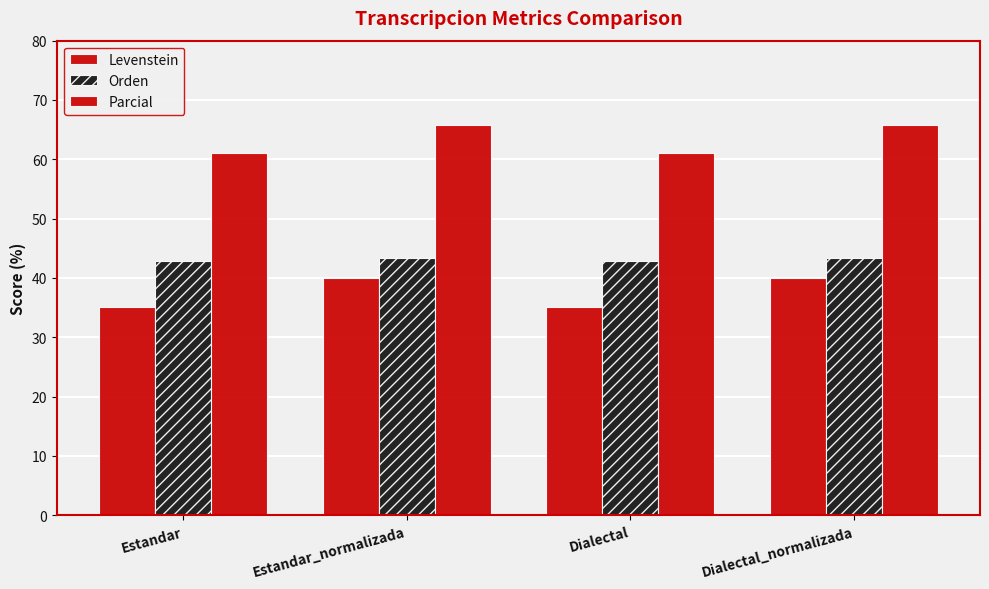

How many bars are there in each group?

3